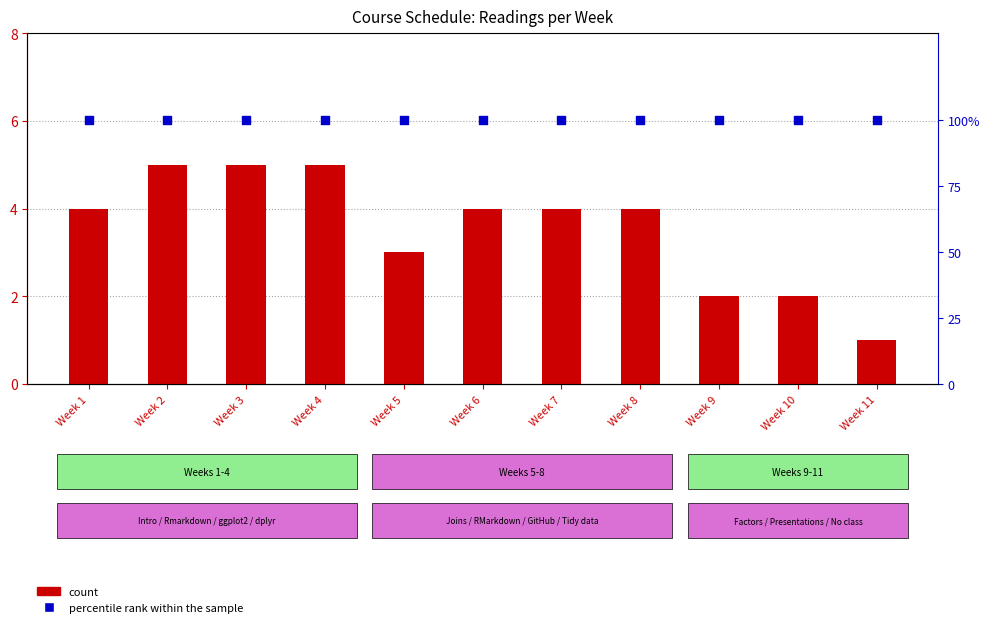

At which category is the sum across all series the highest?

Week 2